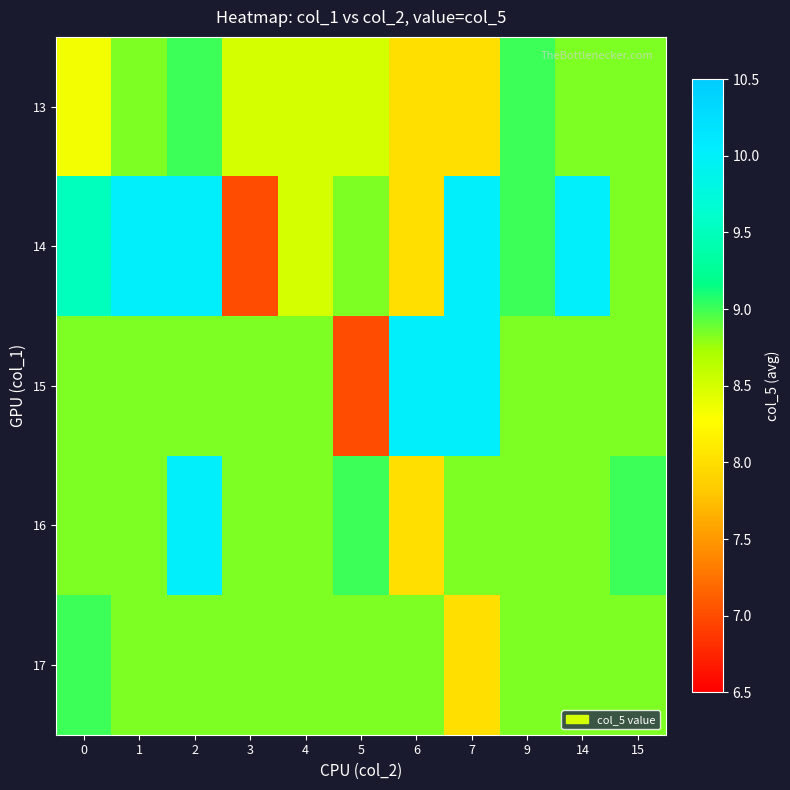

Which series has the largest total across all categories?

14